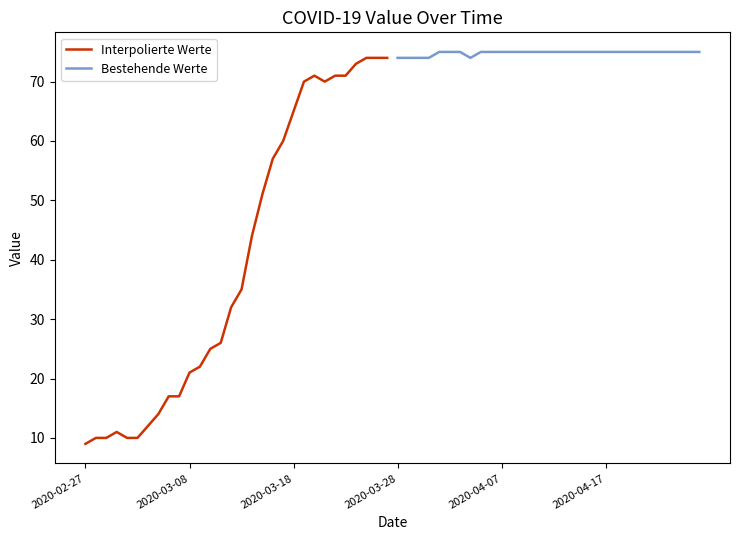

Is it true that Interpolierte Werte equals 7 at 2020-03-08?

False